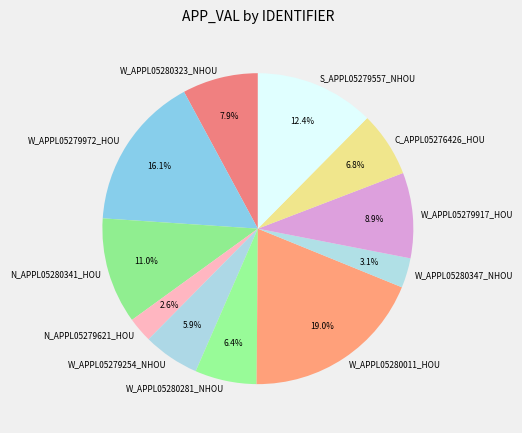

How many slices are in this pie chart?

11